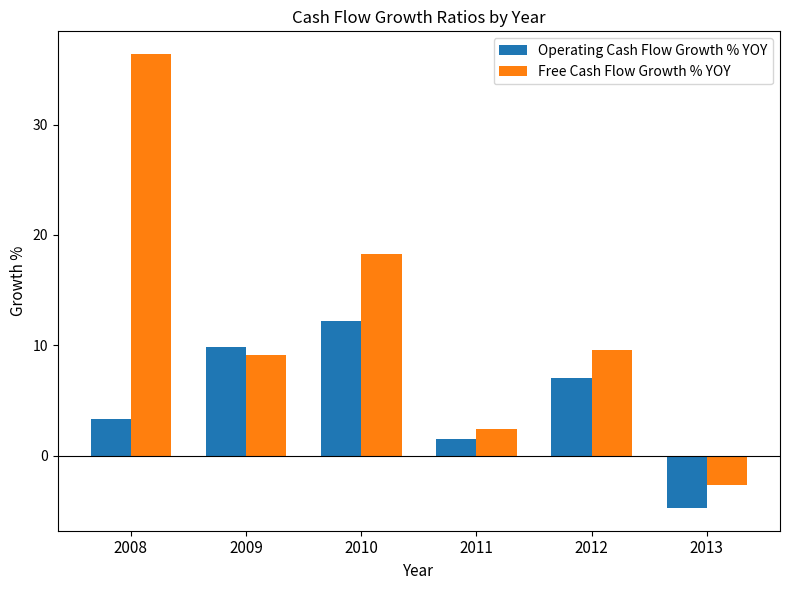

How many values in Operating Cash Flow Growth % YOY are above zero?

5